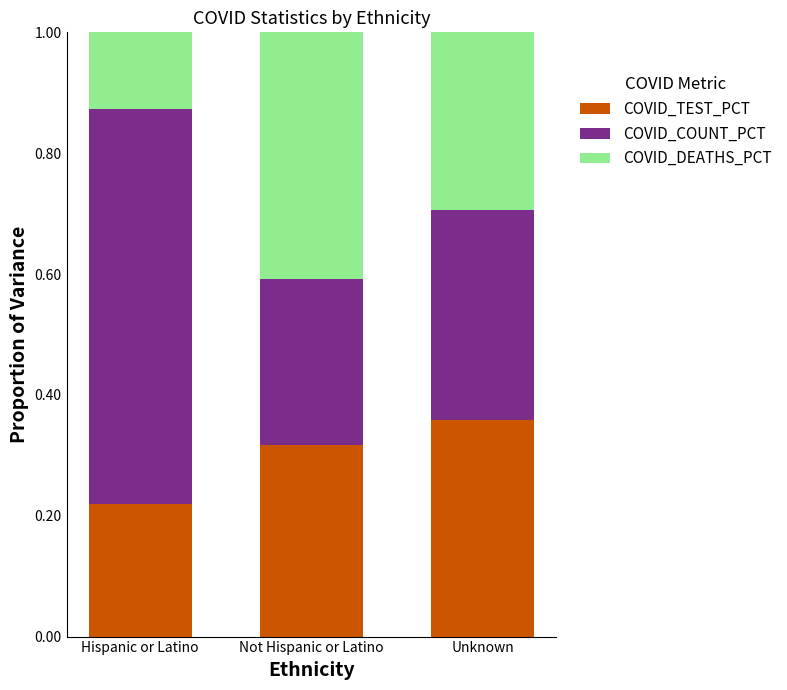

What is the total value across all series at Unknown?

1.0